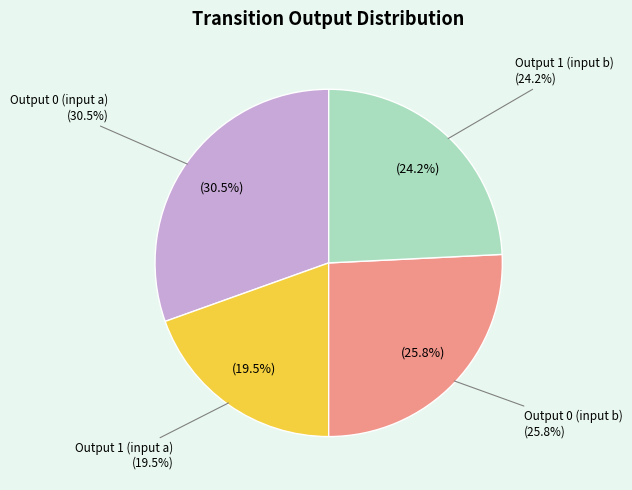

Is it true that Output 1 (input b) is 14% of the pie?

False